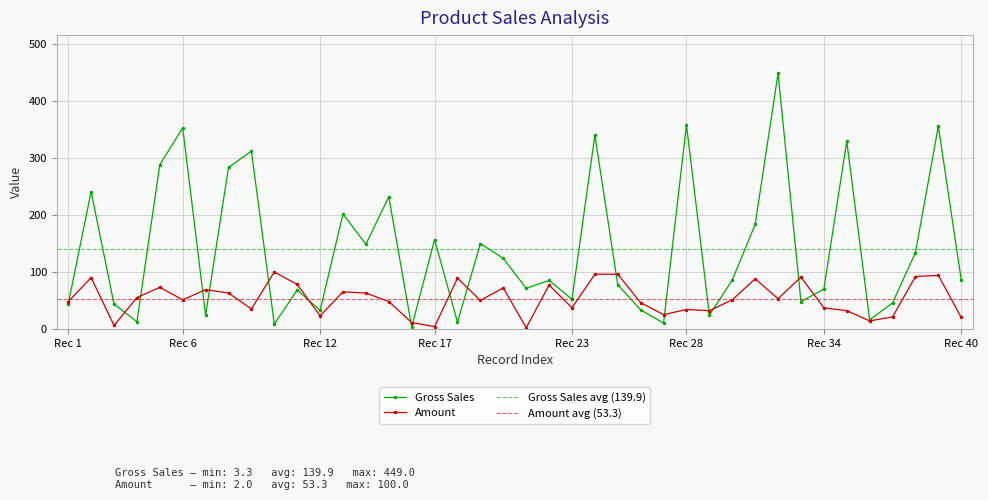

Which series has the largest range (max minus min)?

Gross Sales